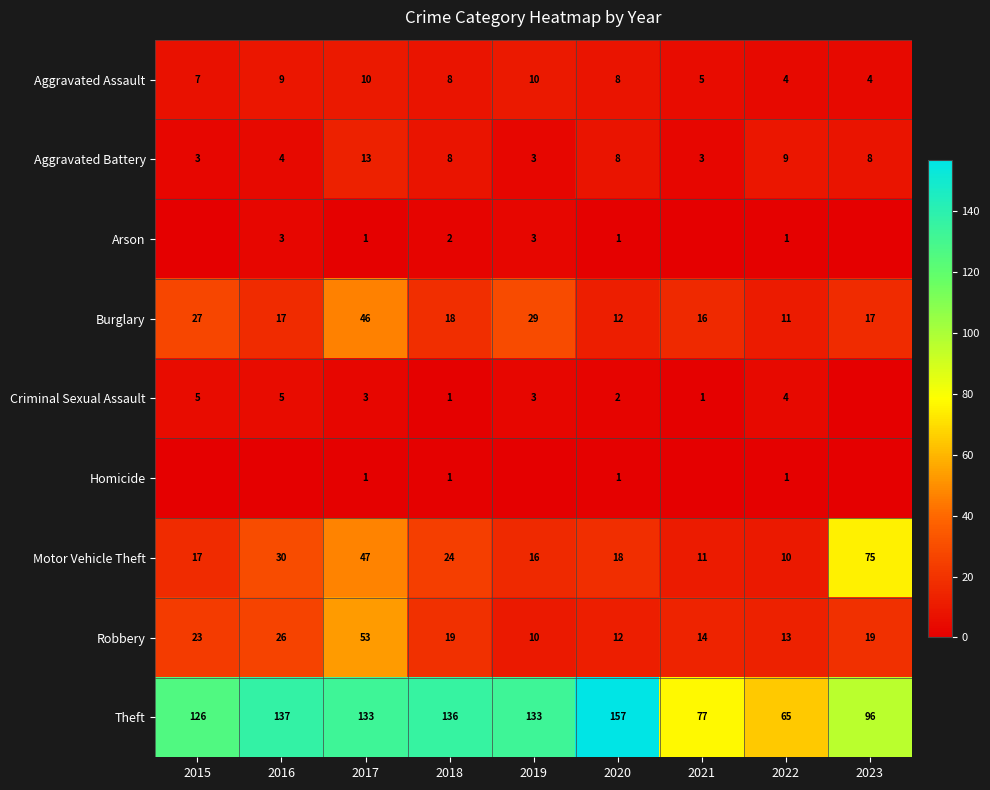

Which series changed the most between 2017 and 2022?

Theft